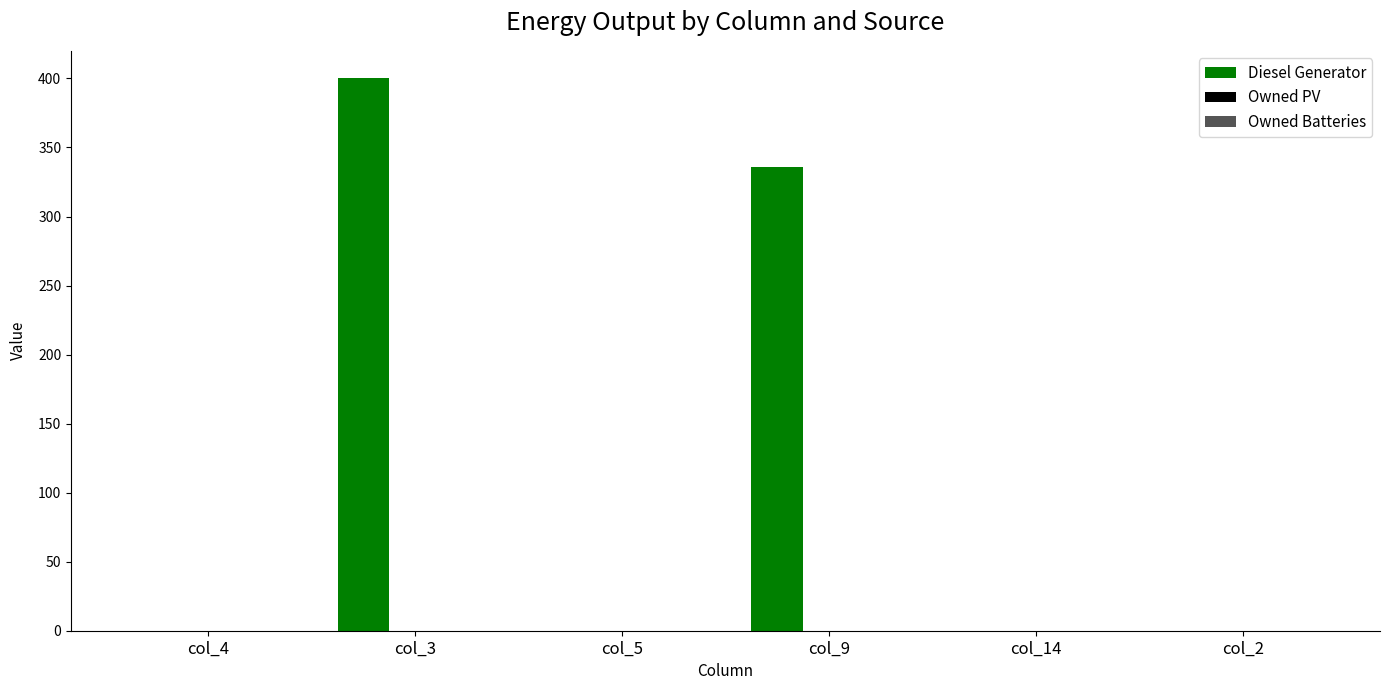

Is it true that the value at col_9 is 563?

False